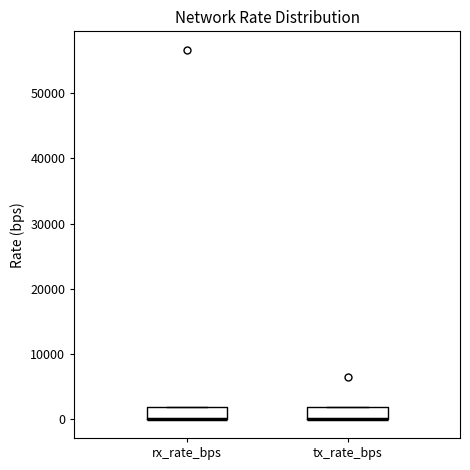

Reading left to right, transcribe this box plot: for each box, give where its median line is, the range the box spans, and where its two whiskers end, as read against the y-axis. The values are not printed on the chart, so give them approximately, as read against the axis.

rx_rate_bps: median 0 (drawn on the box's lower edge), box 0 to 2000, whiskers 0 to 2000
tx_rate_bps: median 0 (drawn on the box's lower edge), box 0 to 2000, whiskers 0 to 2000